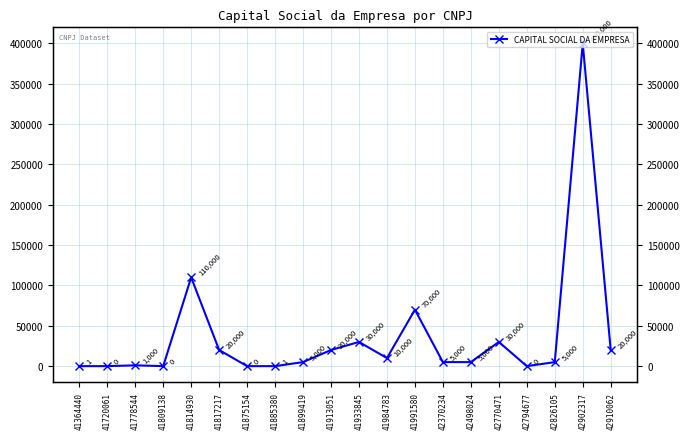

Reading left to right, list all the values displayed in this chart.

1	0	1000	0	110000	20000	0	1	5000	20000	30000	10000	70000	5000	5000	30000	0	5000	400000	20000